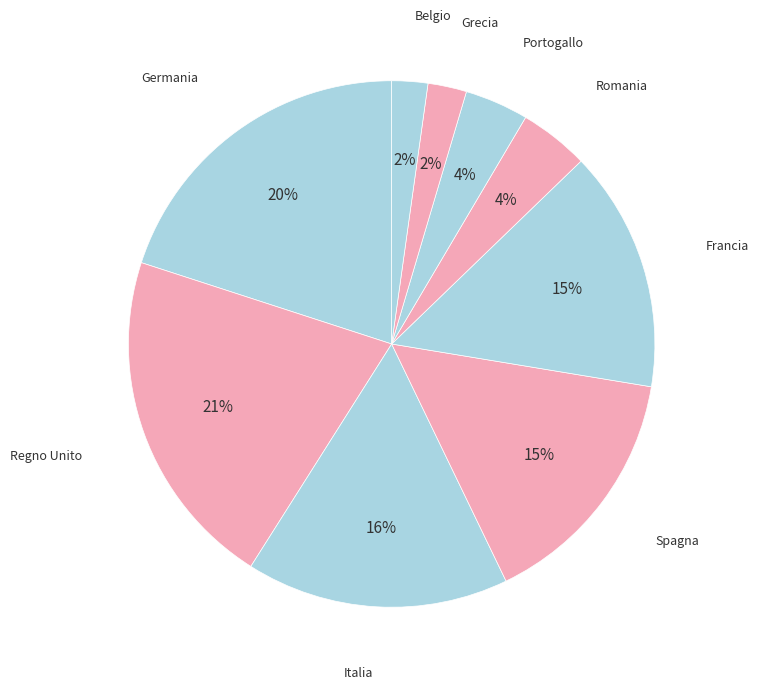

What is the smallest slice in the pie chart?

Belgio